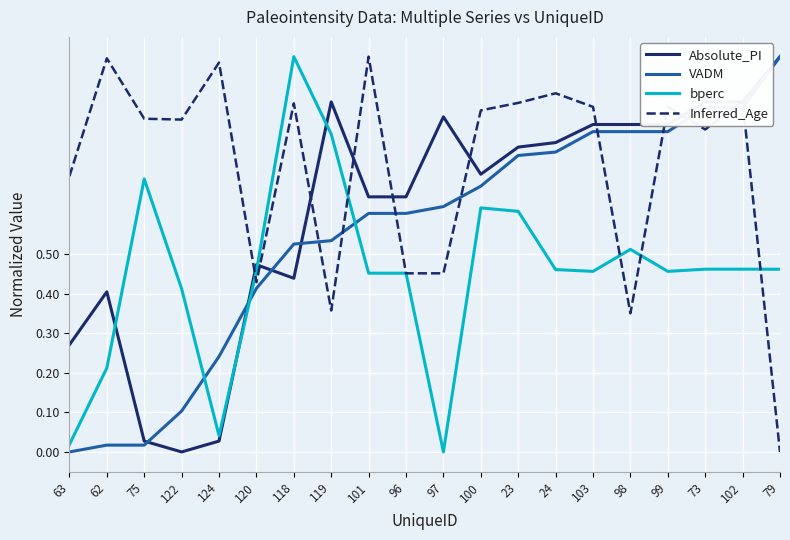

Between 103 and 79, which series saw the biggest shift?

Inferred_Age